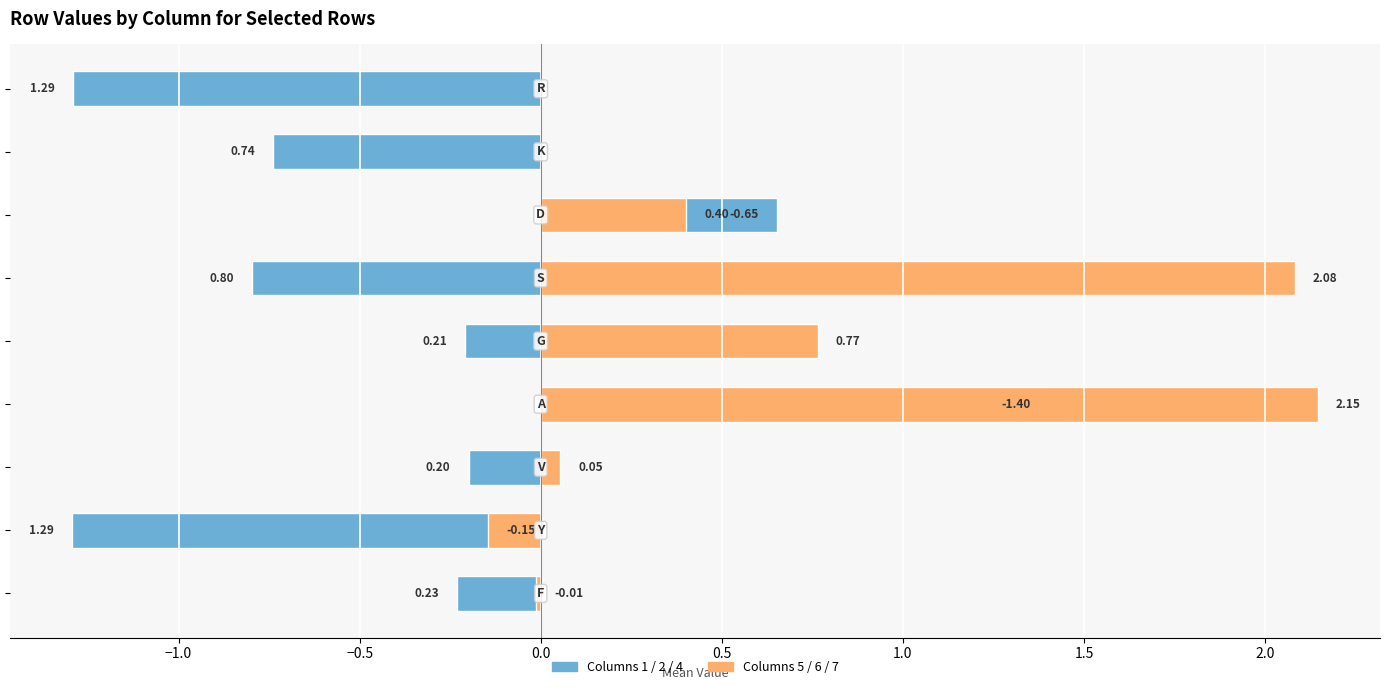

Reading left to right, extract all data points from this chart.

Columns 1/2/4 (left): -0.2	-1.3	-0.2	1.4	-0.2	-0.8	0.7	-0.7	-1.3
Columns 5/6/7 (right): -0.0	-0.1	0.1	2.1	0.8	2.1	0.4	0.0	0.0